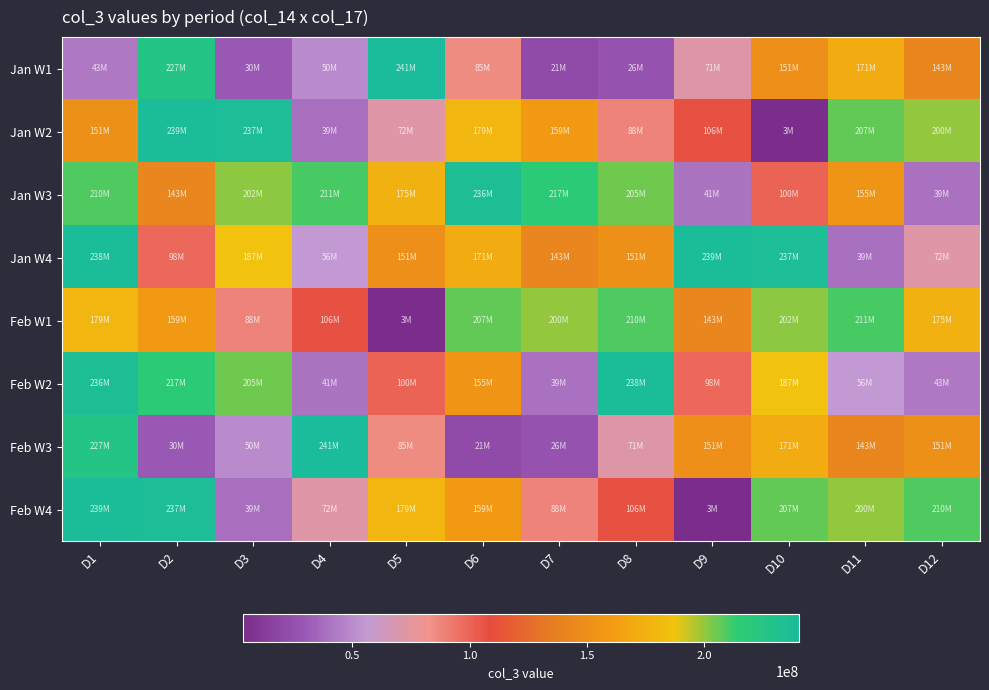

Between D4 and D1, which is larger?

D4